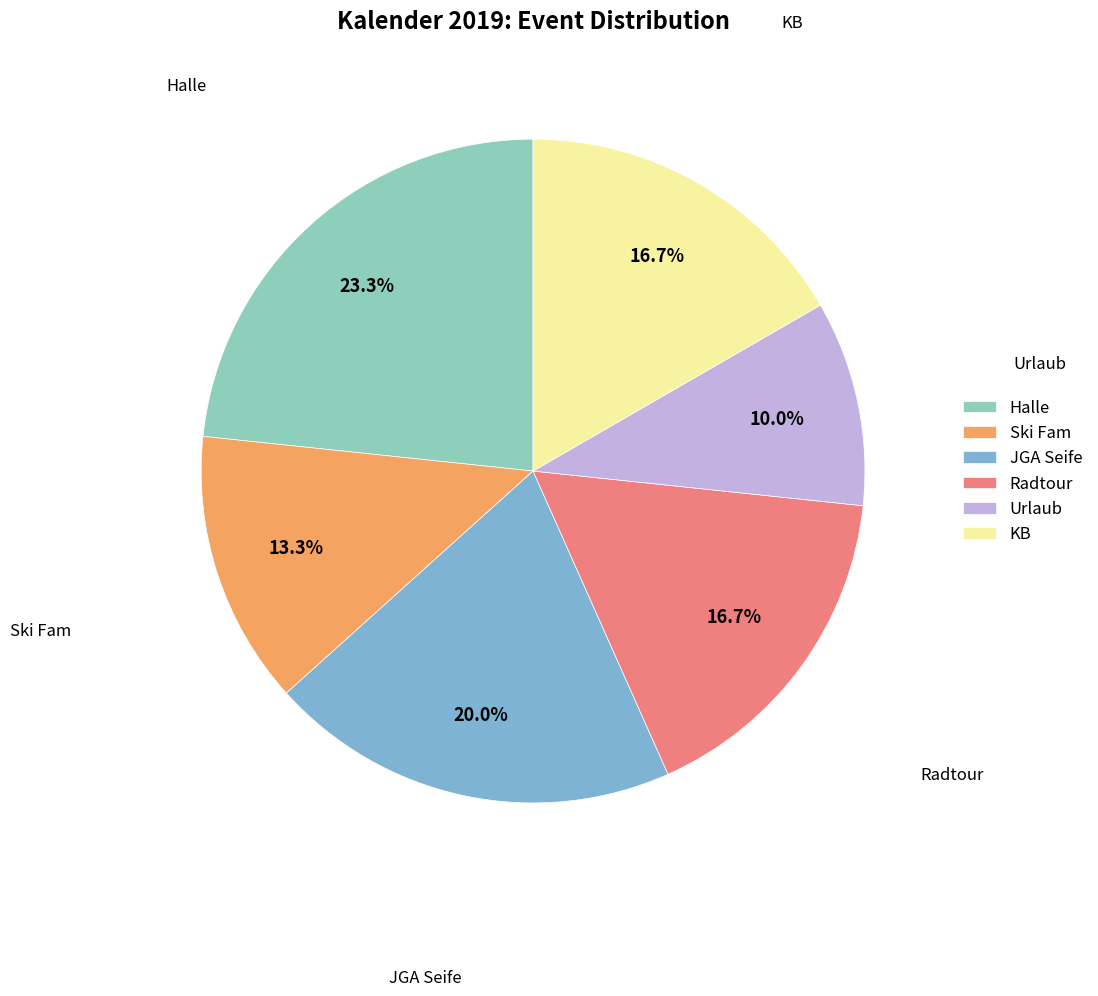

What is the largest slice in the pie chart?

Halle